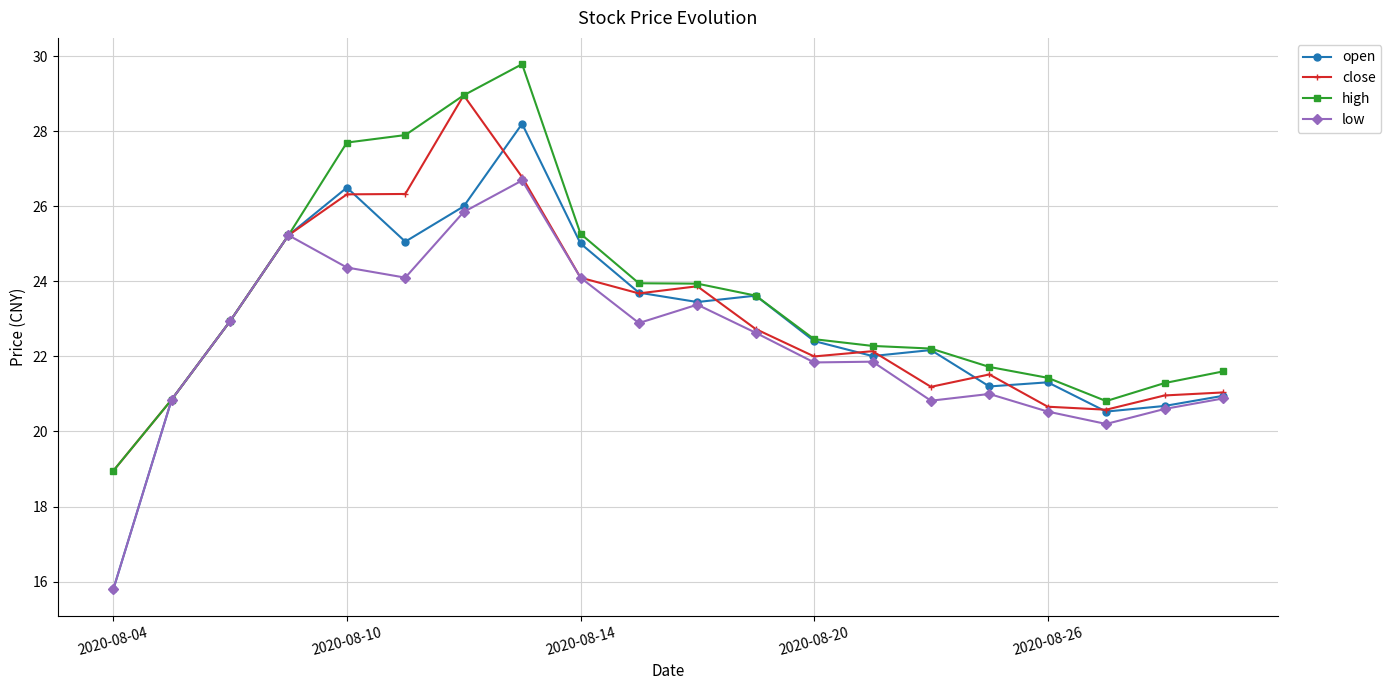

True or false: low has more than 1 interior local peaks.

True